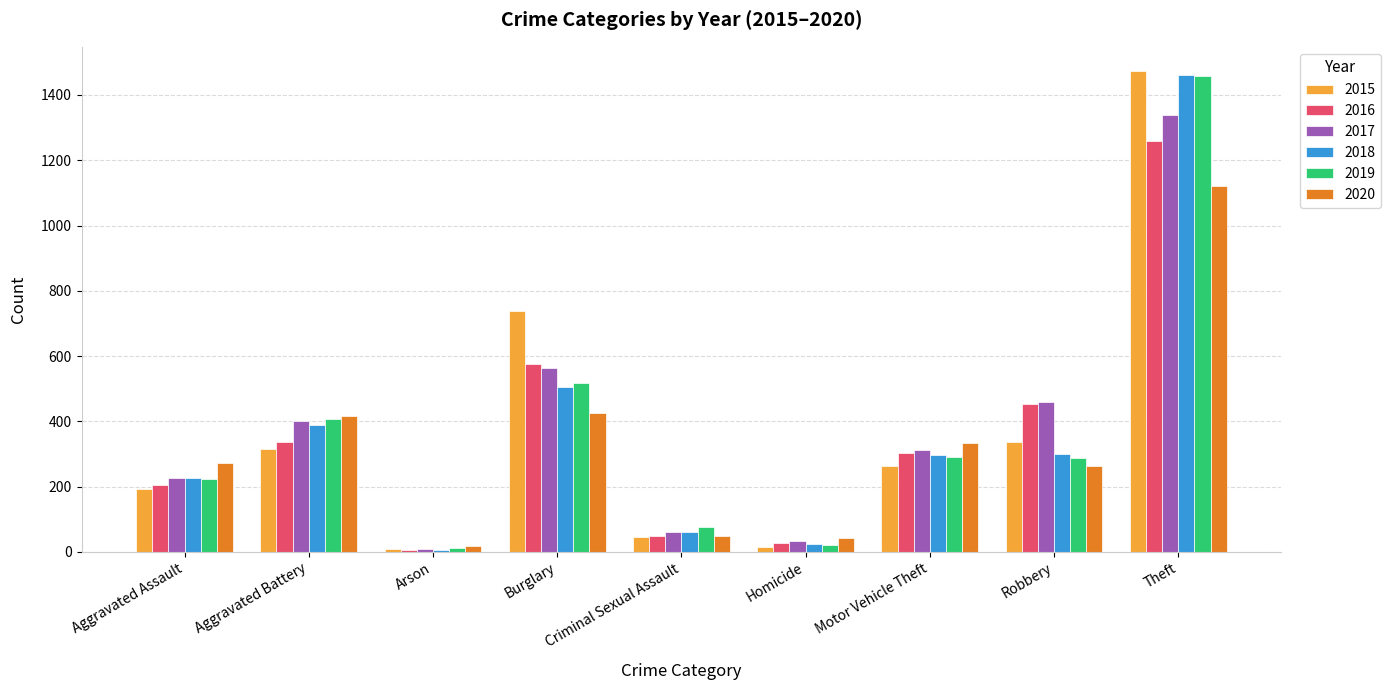

How many bars are there in each group?

6